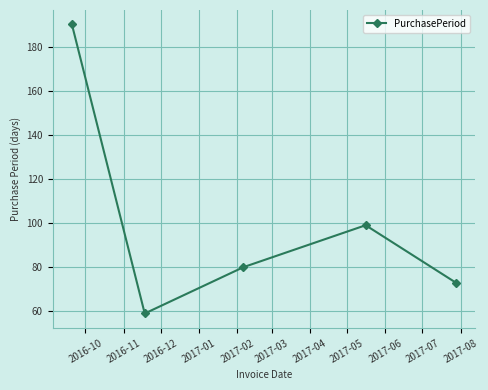

What is the maximum value shown in the chart?

190